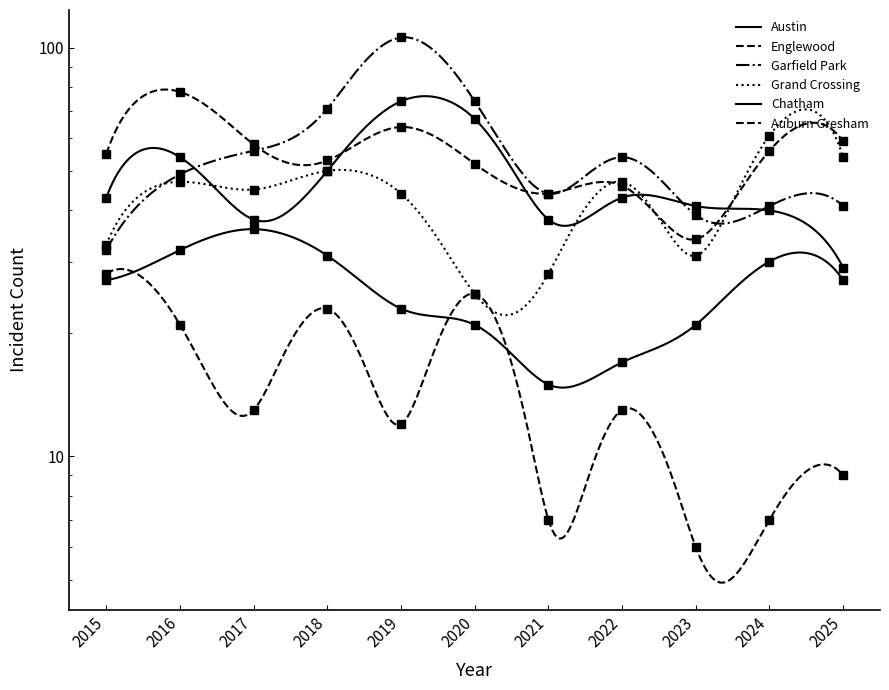

Count the number of data series in this chart.

6